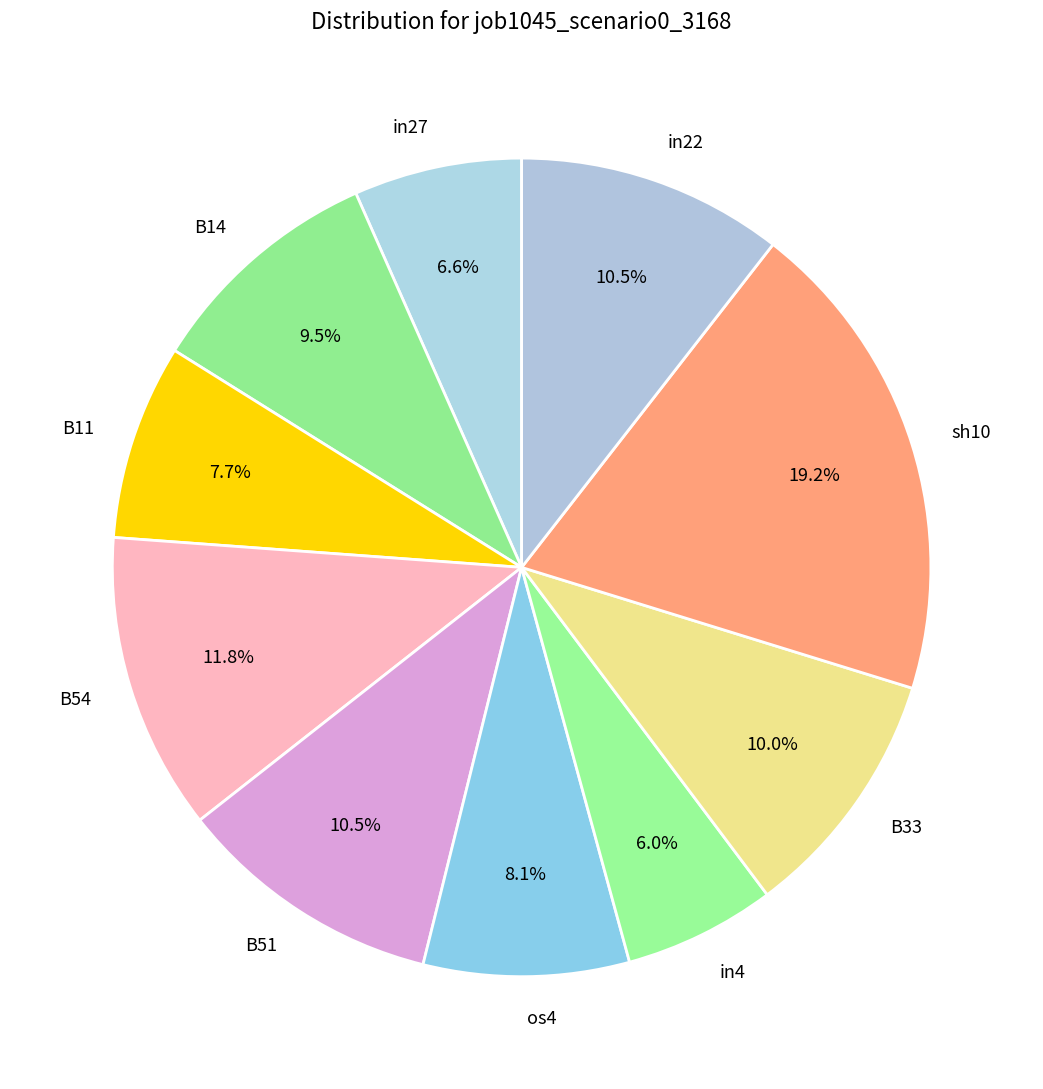

Is there a majority slice in this chart?

No